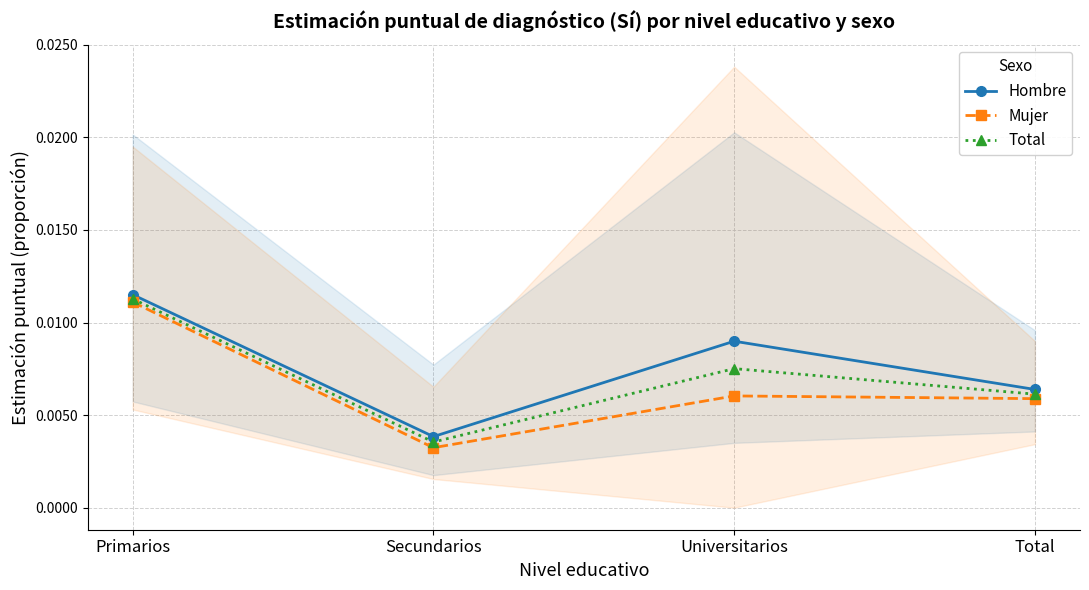

Between Primarios and Universitarios, which series saw the biggest shift?

Mujer